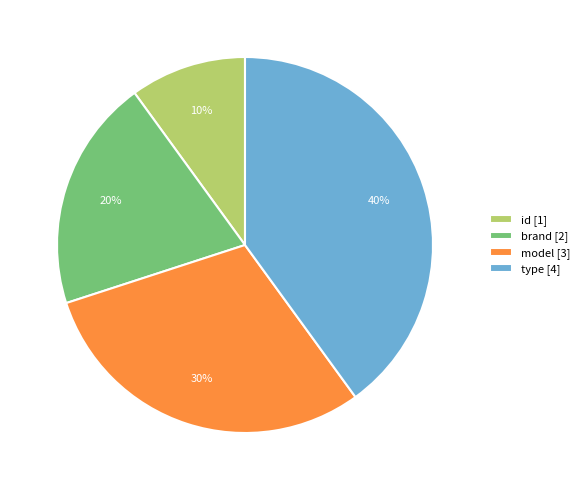

Is the sum of brand [2] and type [4] greater than half?

Yes